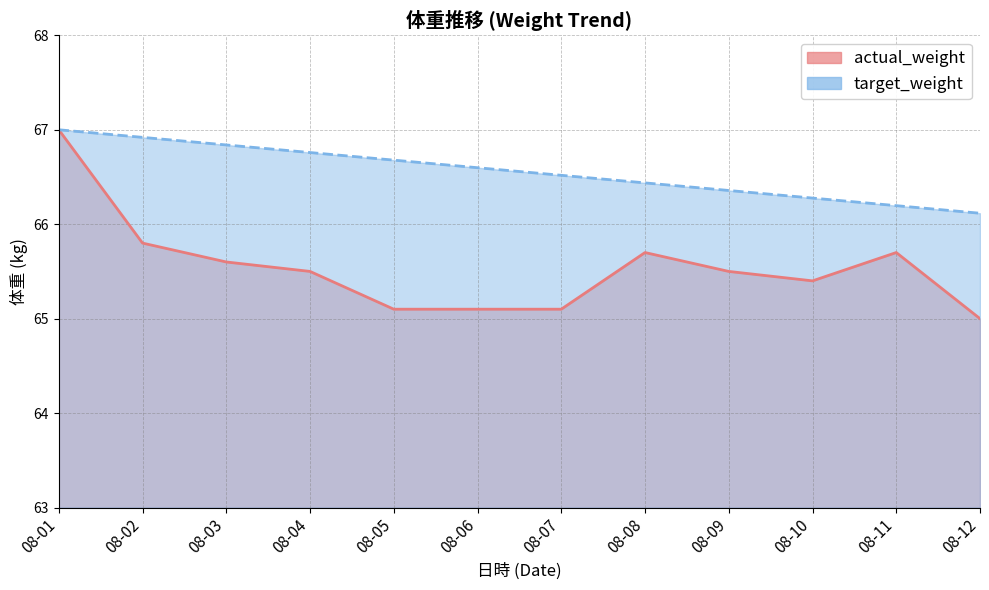

Rank the series at 08-05 from highest to lowest value.

target_weight, actual_weight